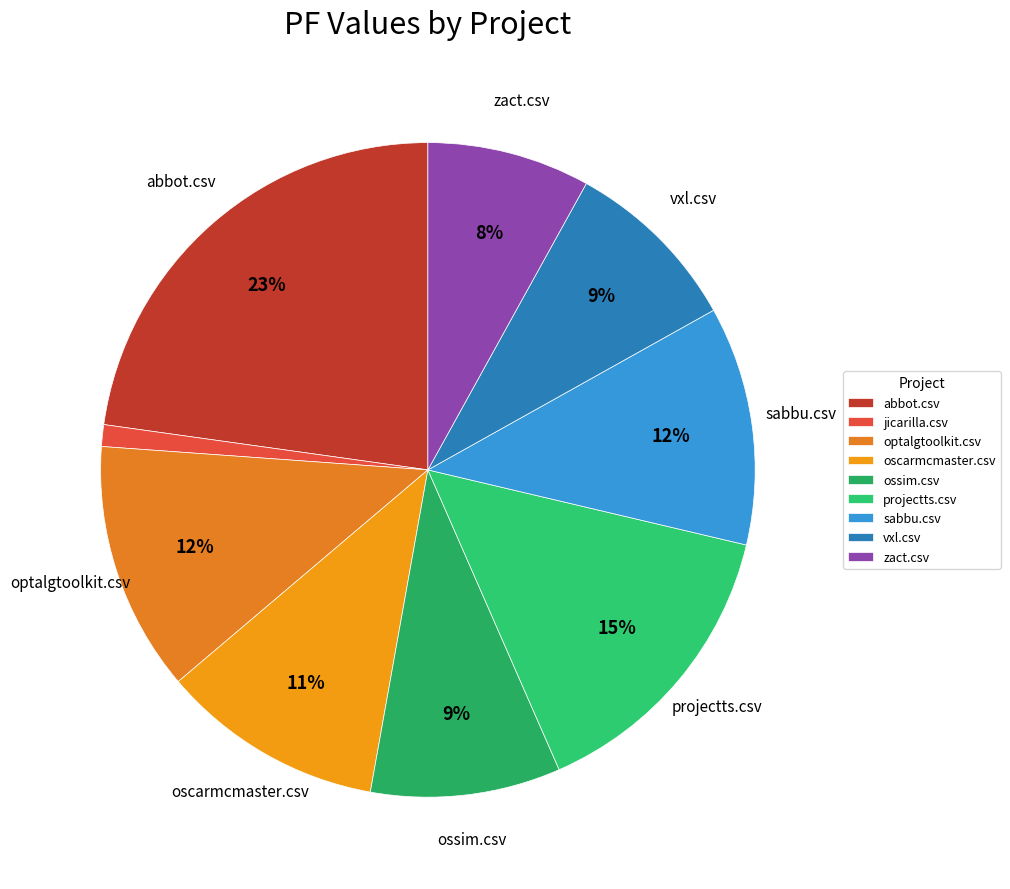

Which has a higher value, projectts.csv or oscarmcmaster.csv?

projectts.csv